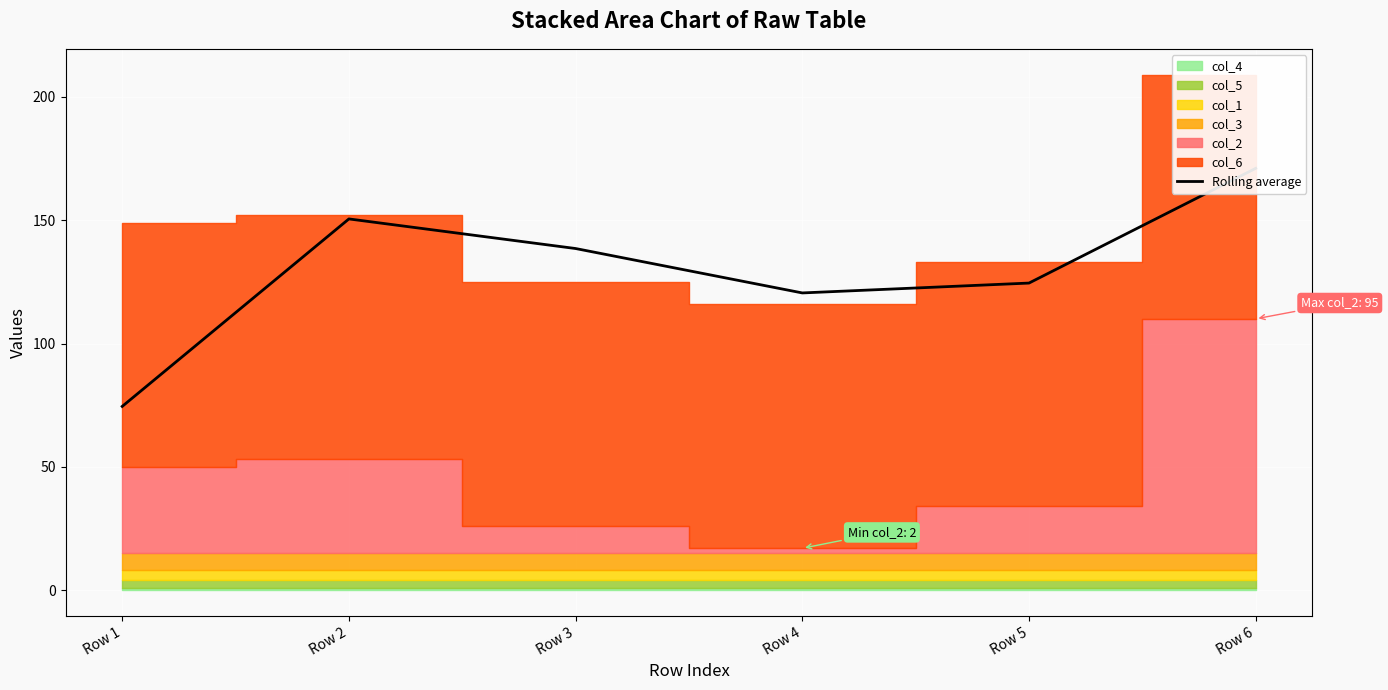

At which category does the data reach its first local peak?

Row 2